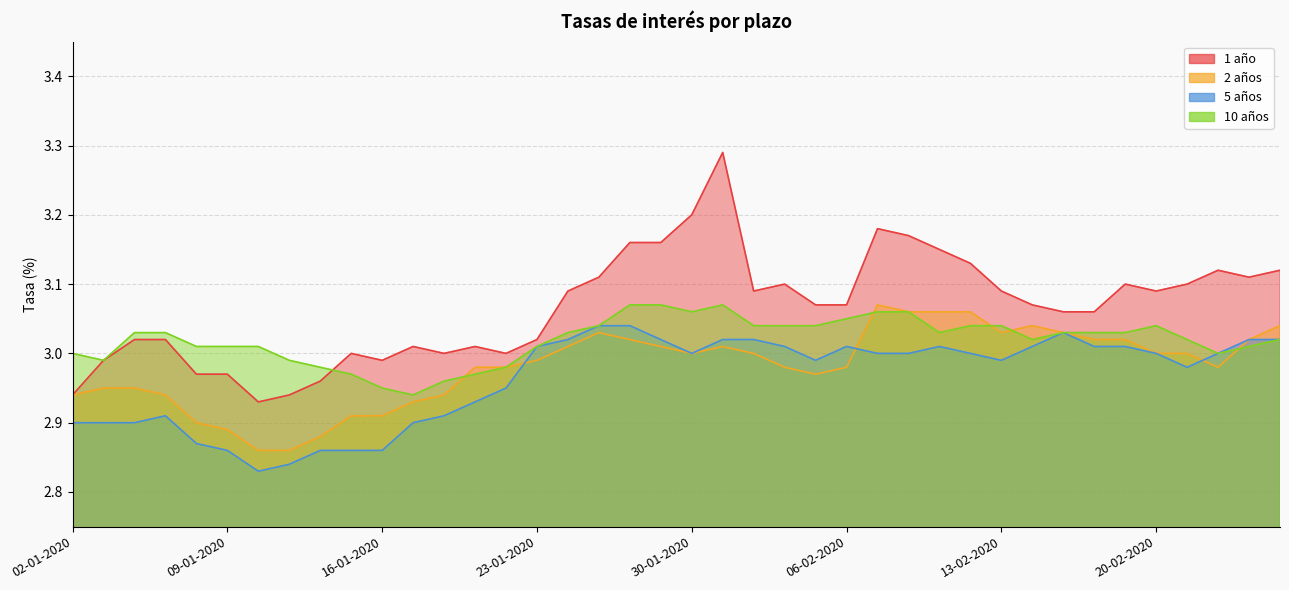

The 2 años series shows 3.0 at 23-01-2020. True or false?

True